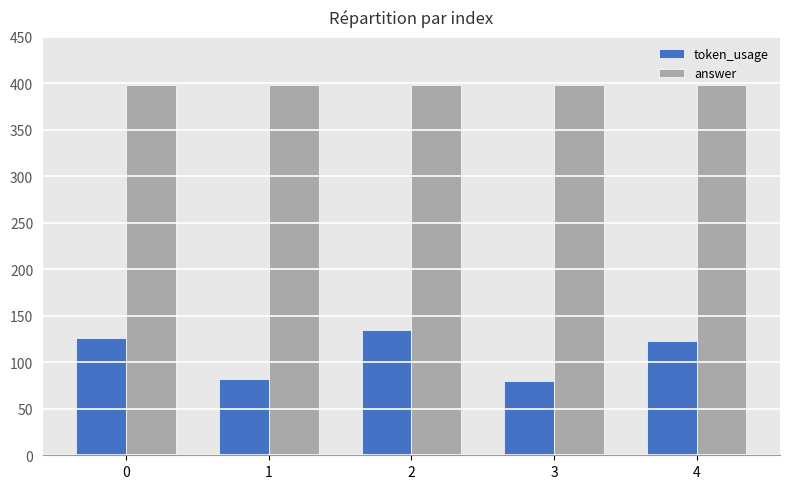

At which category is the sum across all series the highest?

2